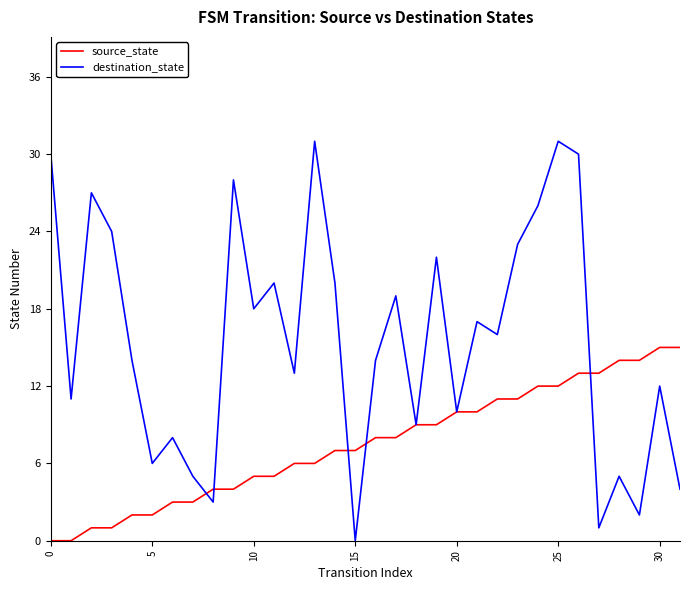

True or false: source_state and destination_state intersect in this chart.

True